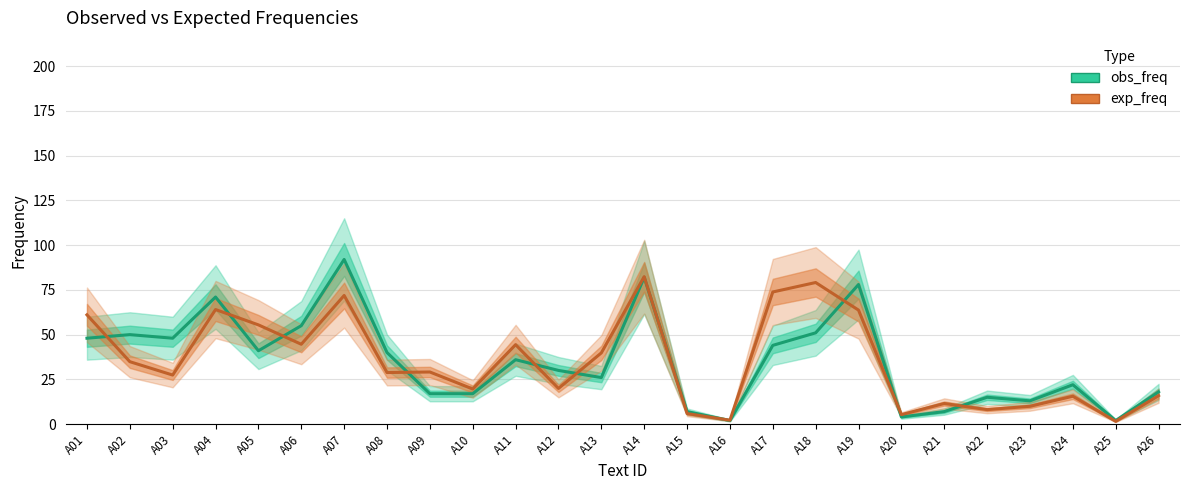

How many intersections are there between exp_freq and obs_freq?

11